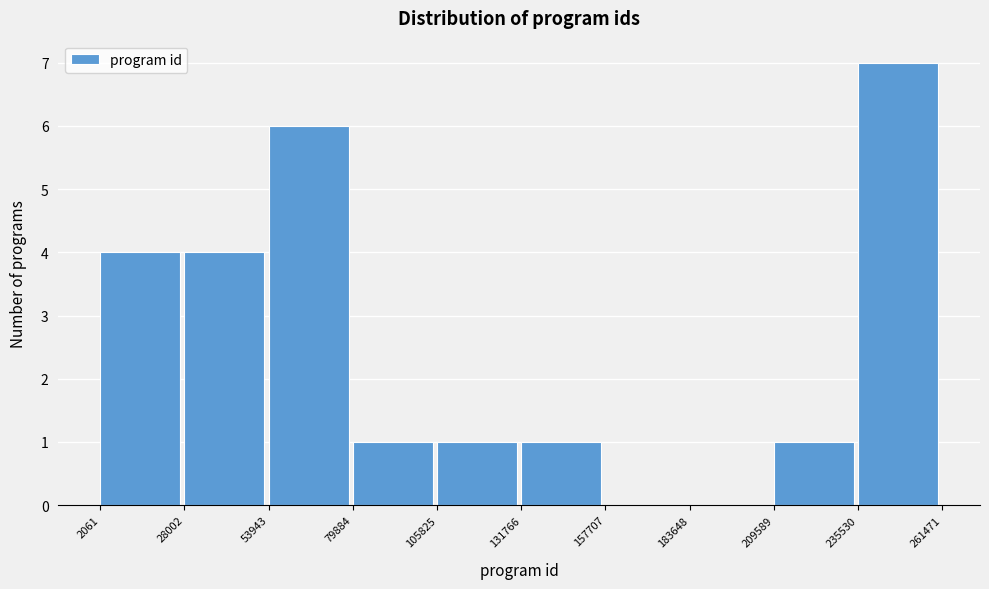

How tall is the bar that spans 28002 to 53943 on the x-axis? The values are not printed on the chart, so give them approximately, as read against the axis.

4